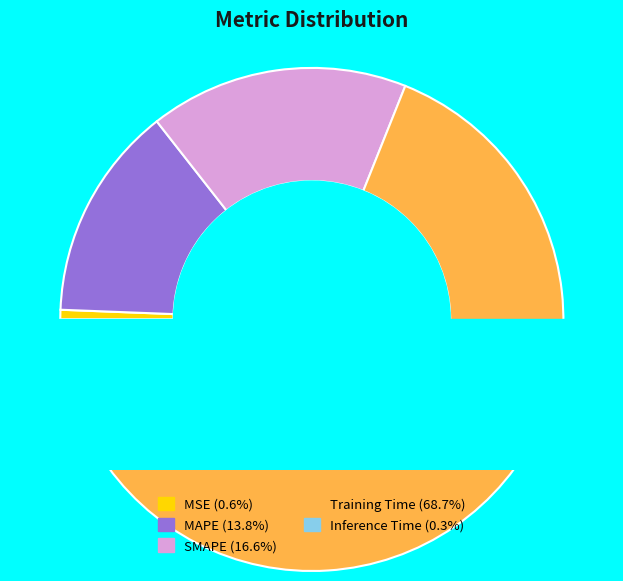

Does Training Time account for over 50% of the chart?

Yes